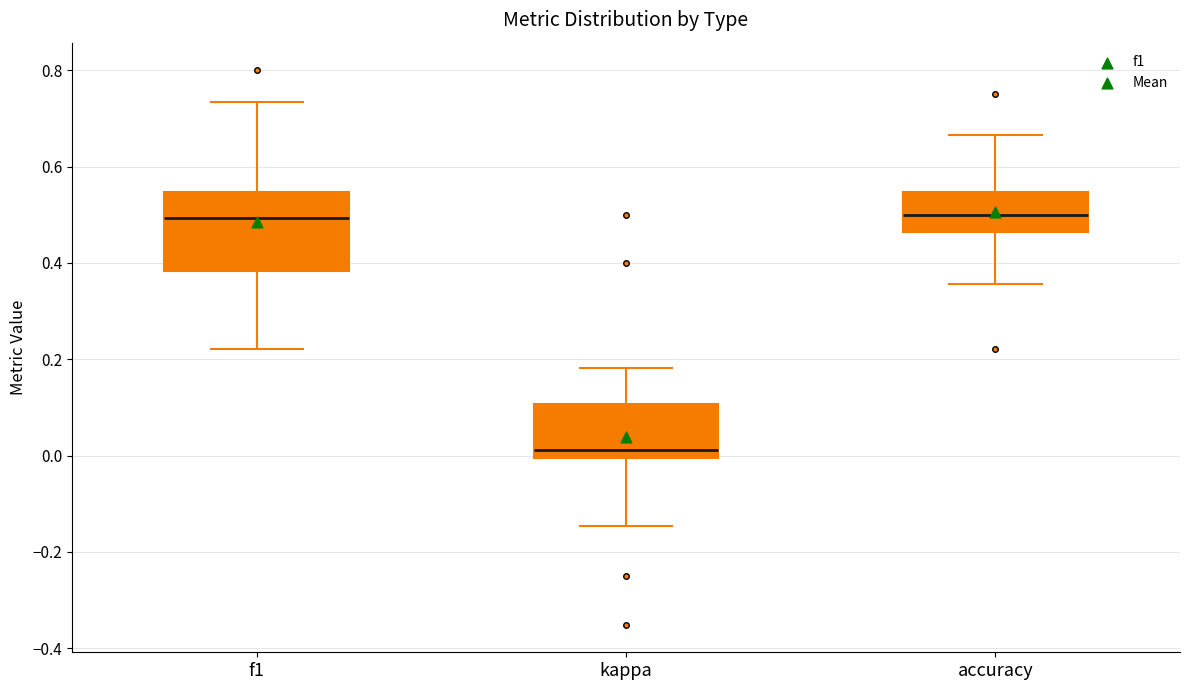

Which box is the tallest, from its lower edge to its upper edge?

f1